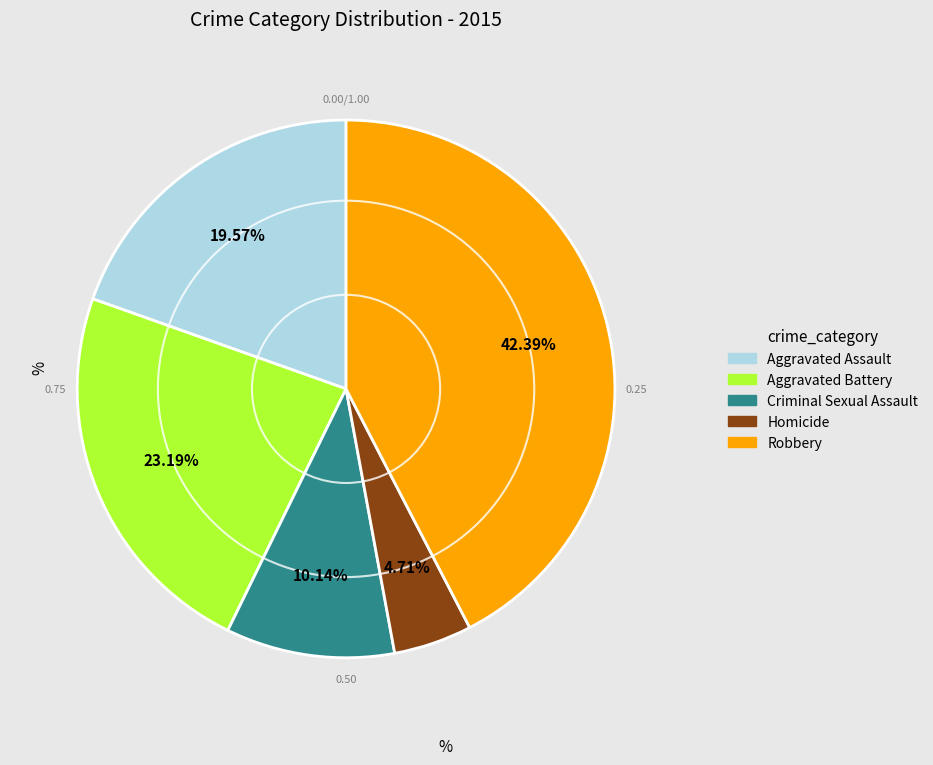

What is the total percentage of Homicide and Criminal Sexual Assault?

14.9%